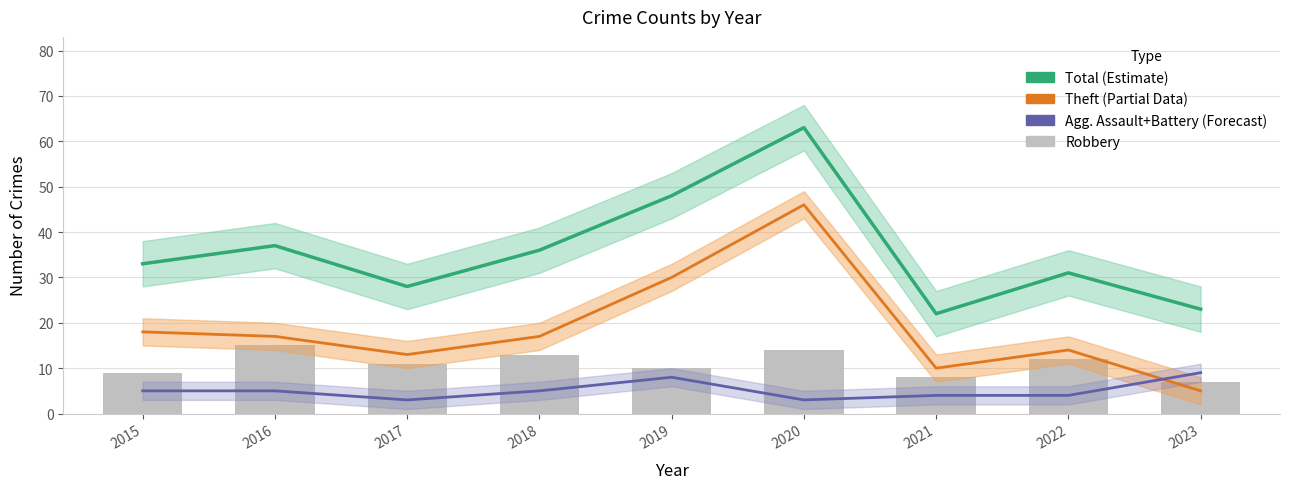

Reading left to right, extract all data points from this chart.

Total (Estimate): 33	37	28	36	48	63	22	31	23
Theft (Partial): 18	17	13	17	30	46	10	14	5
Agg. Assault+Battery (Forecast): 5	5	3	5	8	3	4	4	9
Robbery: 9	15	11	13	10	14	8	12	7